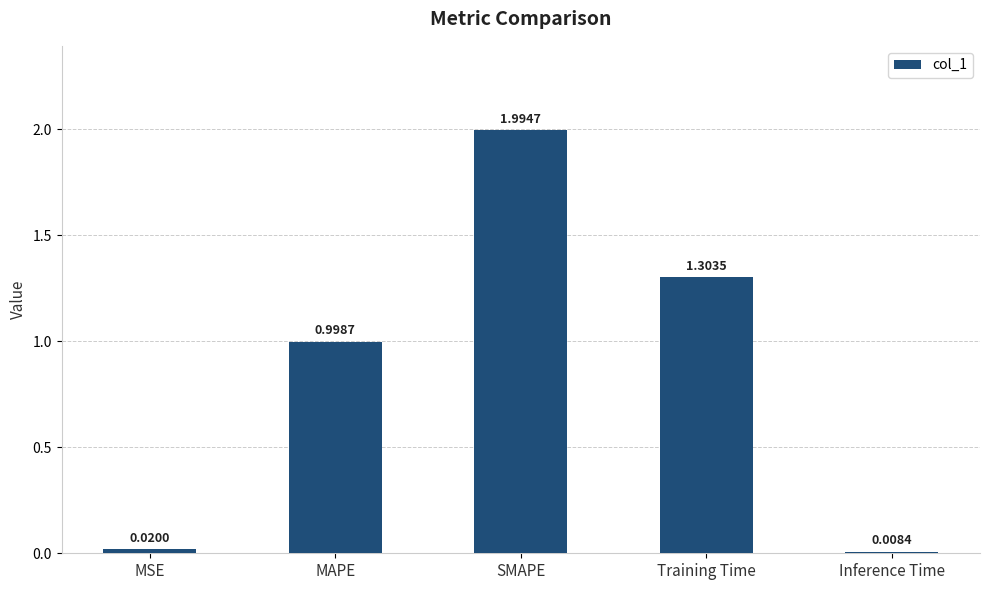

What is the value of the 3rd bar from the left?

2.0